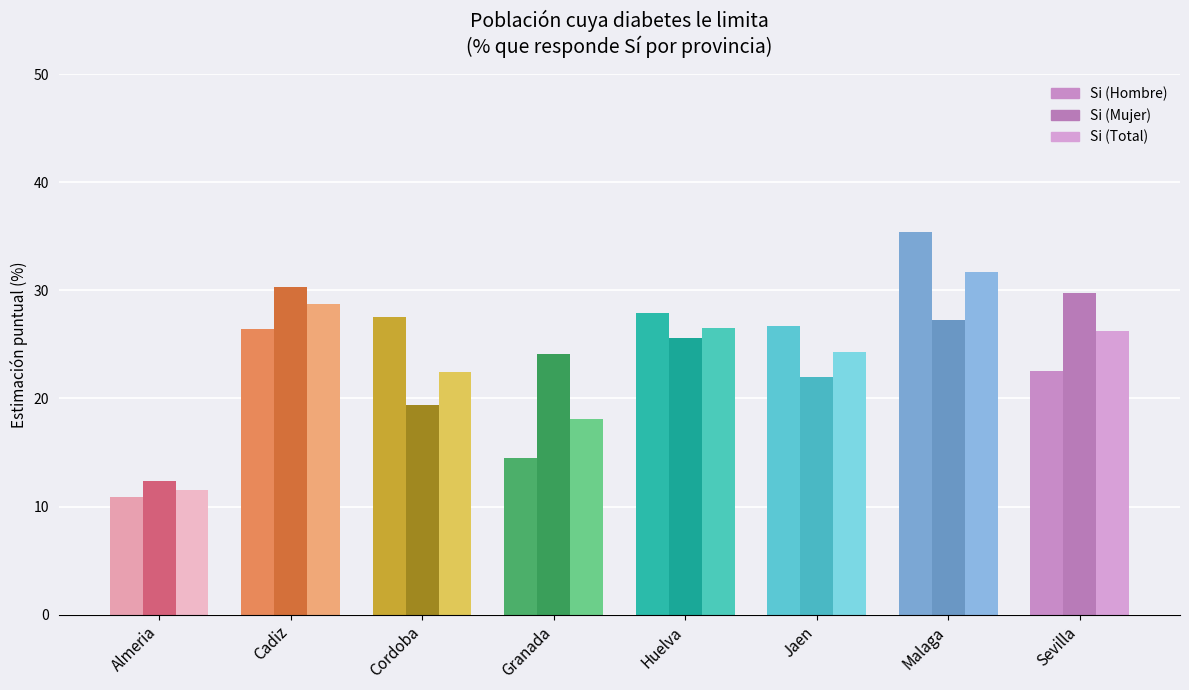

What are all the series names shown in the legend?

Si (Hombre), Si (Mujer), Si (Total)